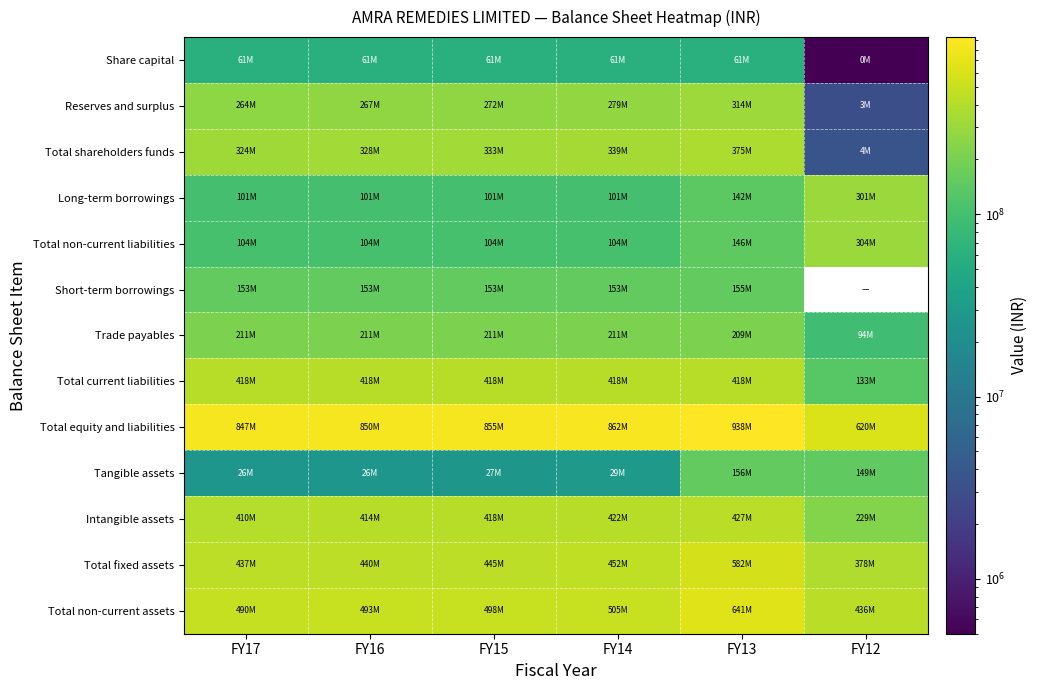

Between FY16 and FY15, which series saw the biggest shift?

Reserves and surplus